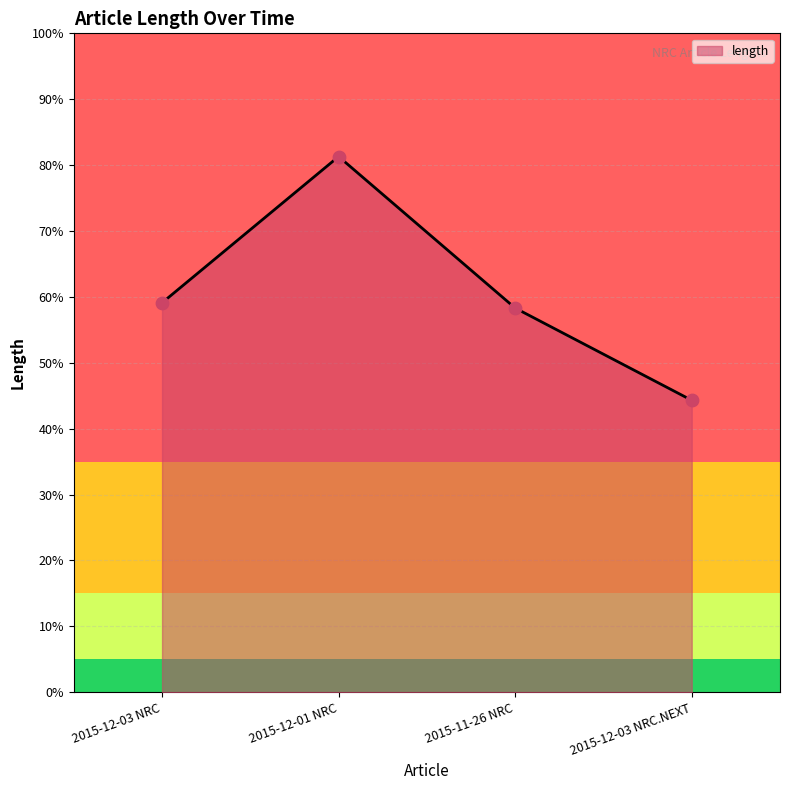

Approximately how many times larger is the value at 2015-12-03 NRC compared to 2015-12-01 NRC?

0.7